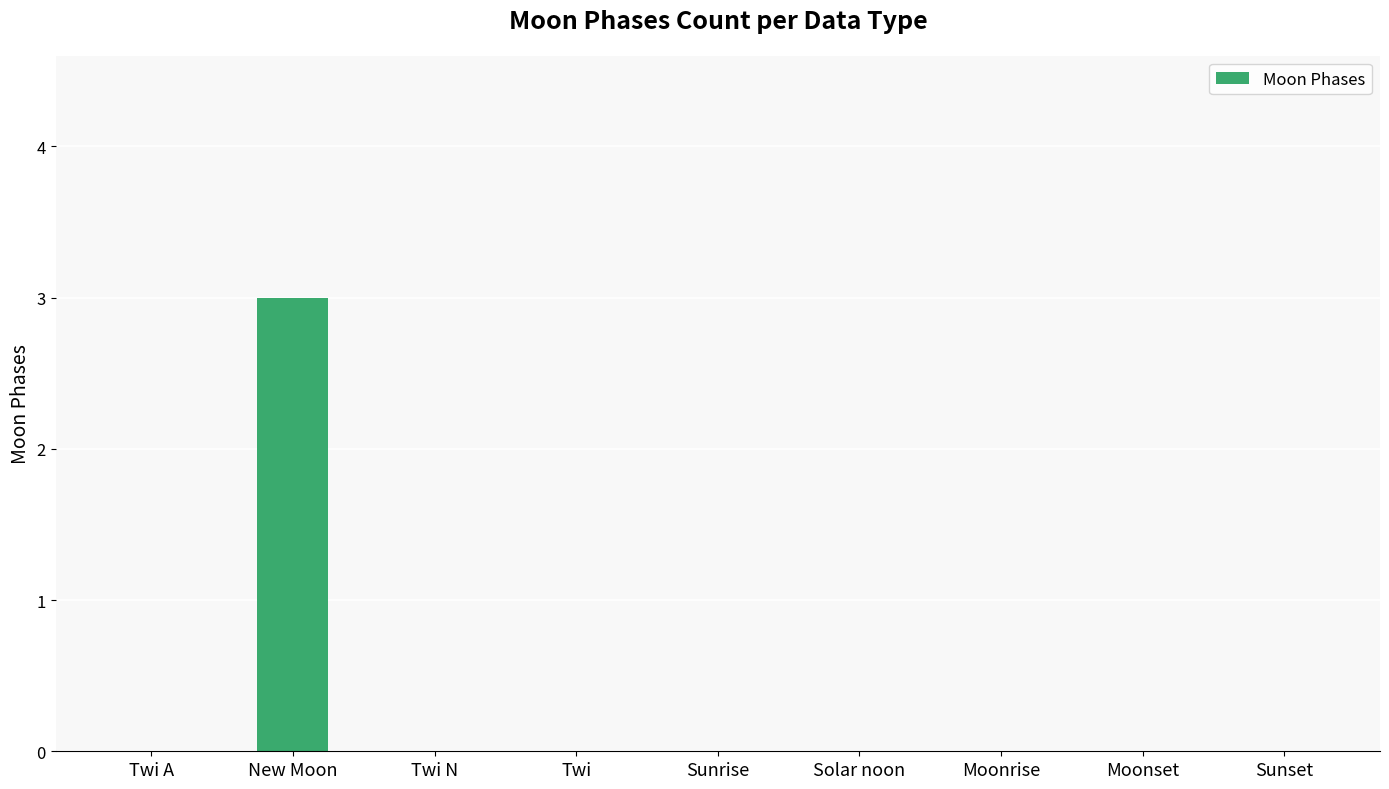

Which label corresponds to the largest value in the chart?

New Moon